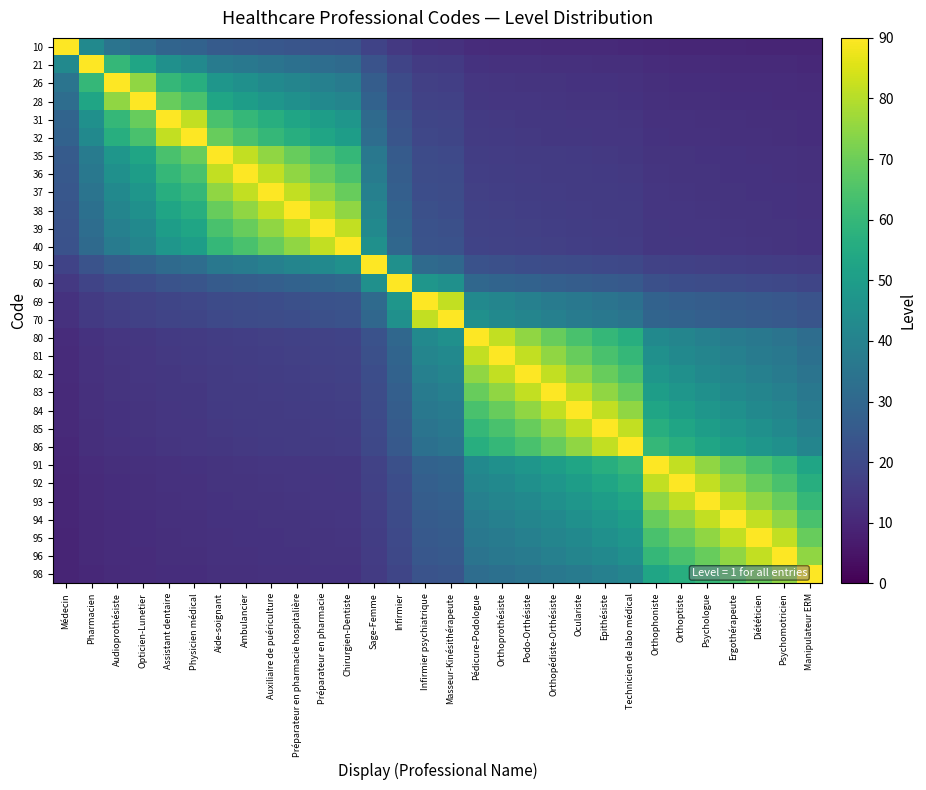

Count the number of categories in the chart.

30